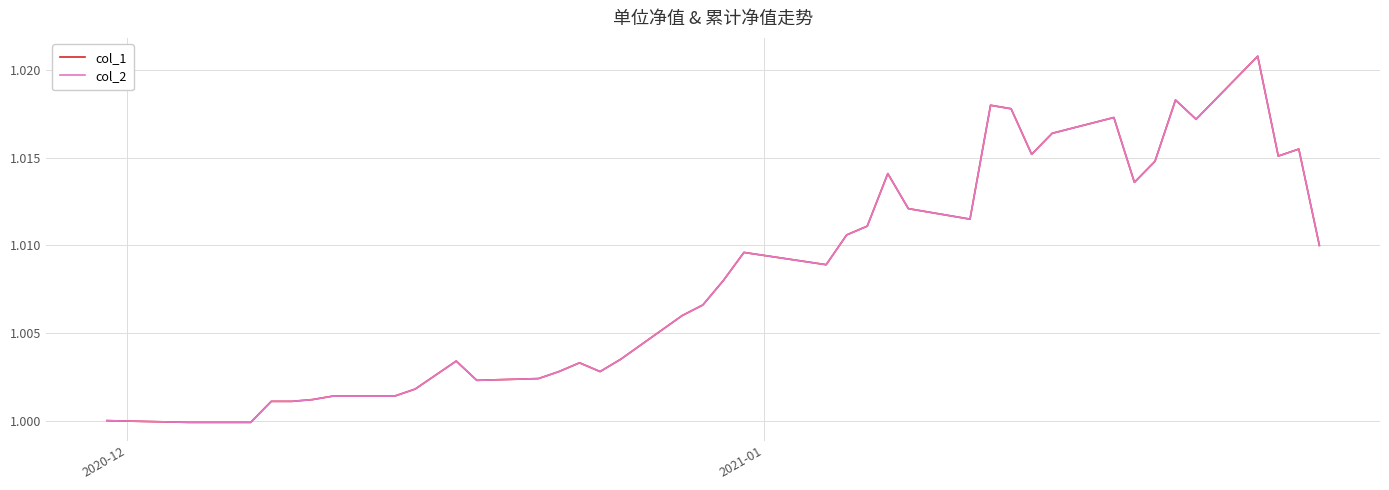

Is this an area chart (filled region under the line)?

No